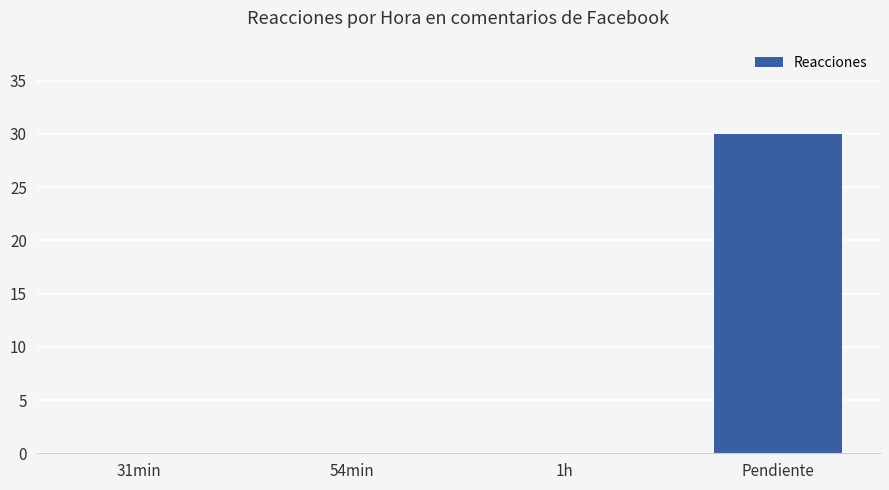

What is the maximum value shown in the chart?

30